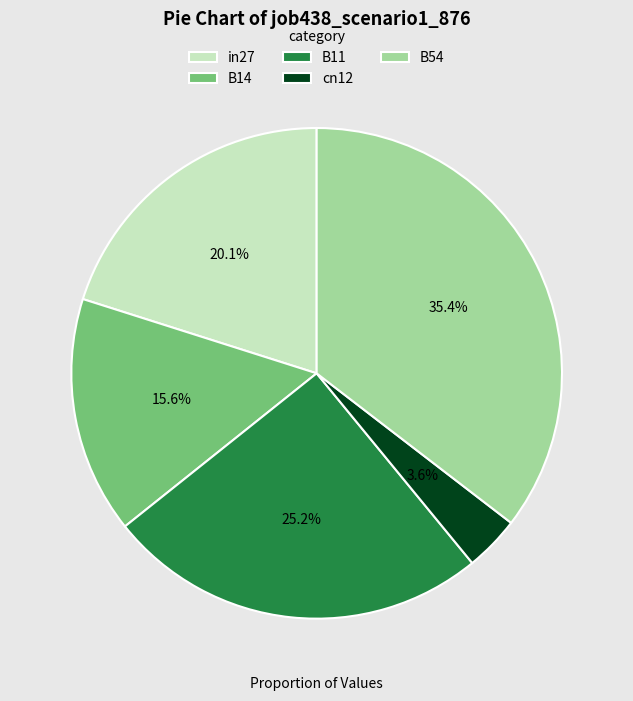

Which slice is the smallest?

cn12